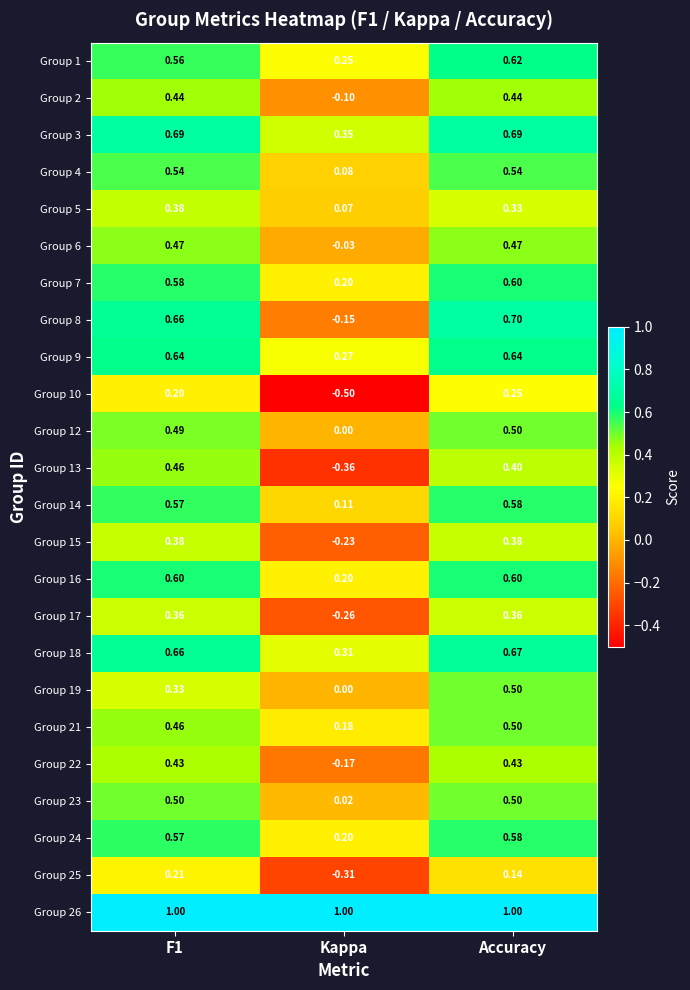

At which category is the sum across all series the highest?

Accuracy